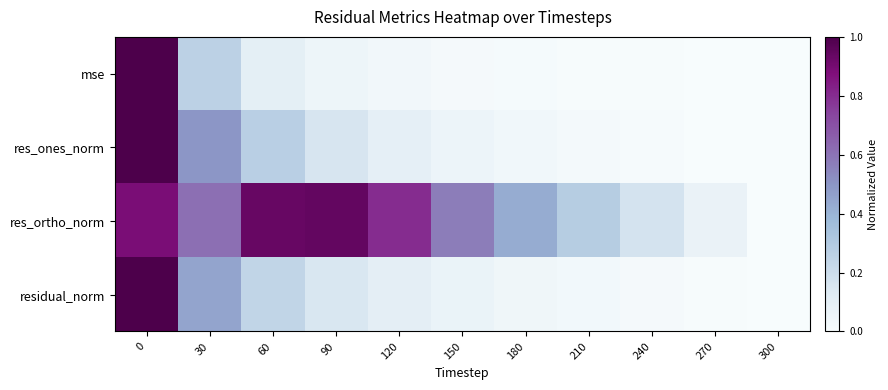

Reading right to left, extract all data points from this chart.

mse: 300=0.0	270=0.0	240=0.0	210=0.0	180=0.0	150=0.0	120=0.0	90=0.1	60=0.1	30=0.3	0=1.0
res_ones_norm: 300=0.0	270=0.0	240=0.0	210=0.0	180=0.0	150=0.1	120=0.1	90=0.2	60=0.3	30=0.5	0=1.0
res_ortho_norm: 300=0.0	270=0.1	240=0.2	210=0.3	180=0.4	150=0.6	120=0.8	90=0.9	60=0.9	30=0.6	0=0.9
residual_norm: 300=0.0	270=0.0	240=0.0	210=0.0	180=0.0	150=0.1	120=0.1	90=0.2	60=0.2	30=0.5	0=1.0